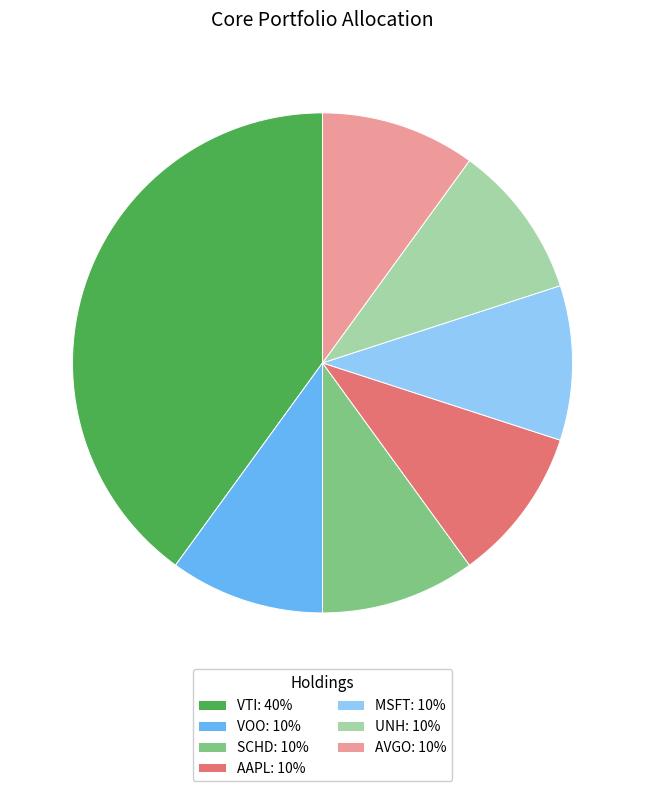

Count the number of slices in the pie.

7